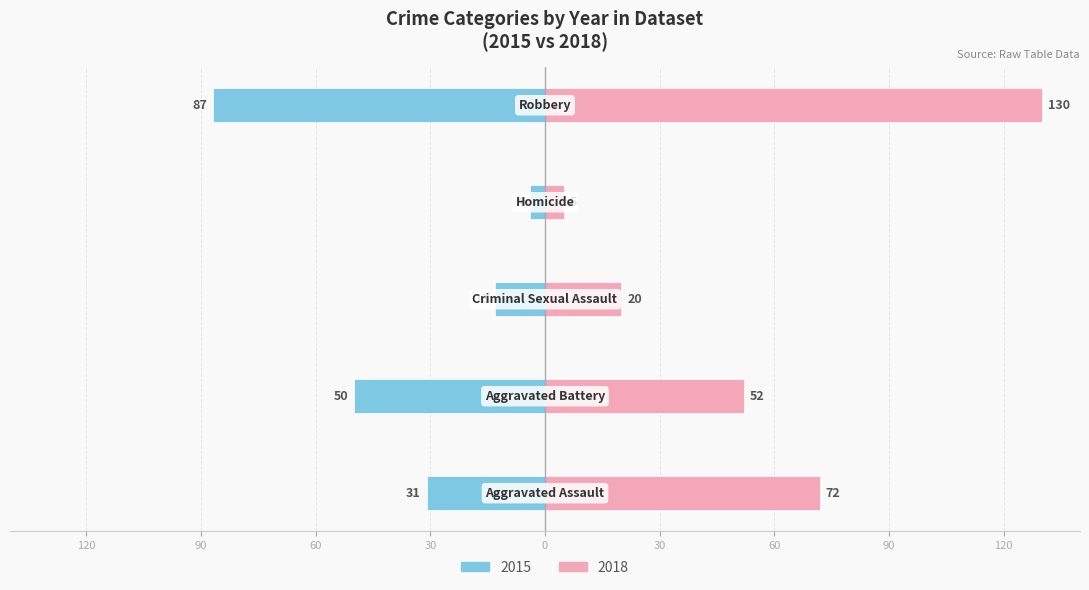

What is the label of the 1st bar from the right?

Robbery